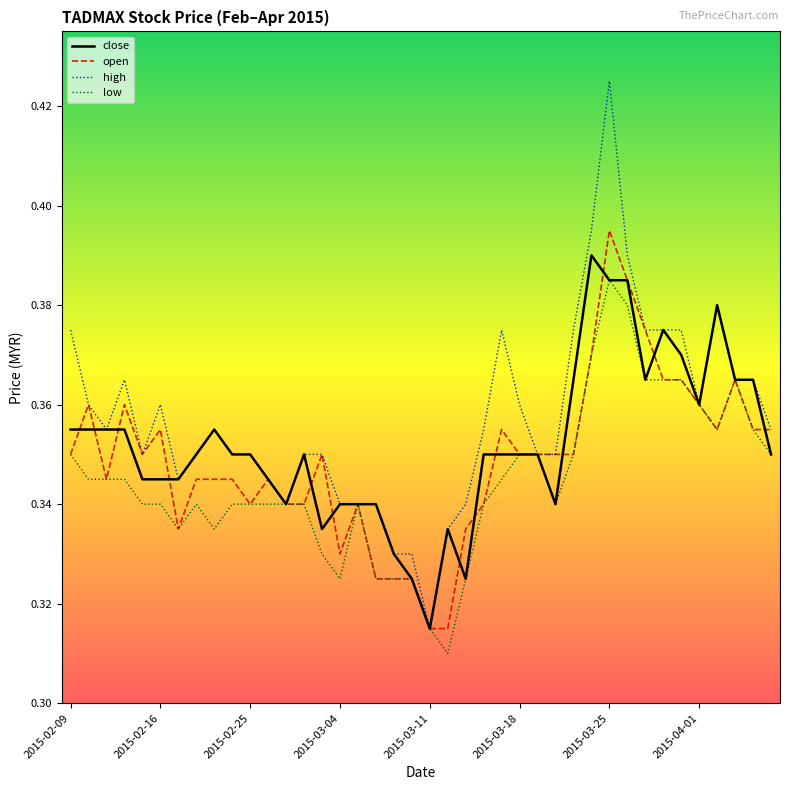

How many lines are shown in the chart?

4